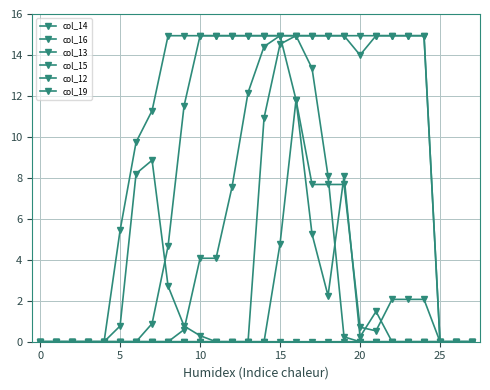

How many lines are shown in the chart?

6